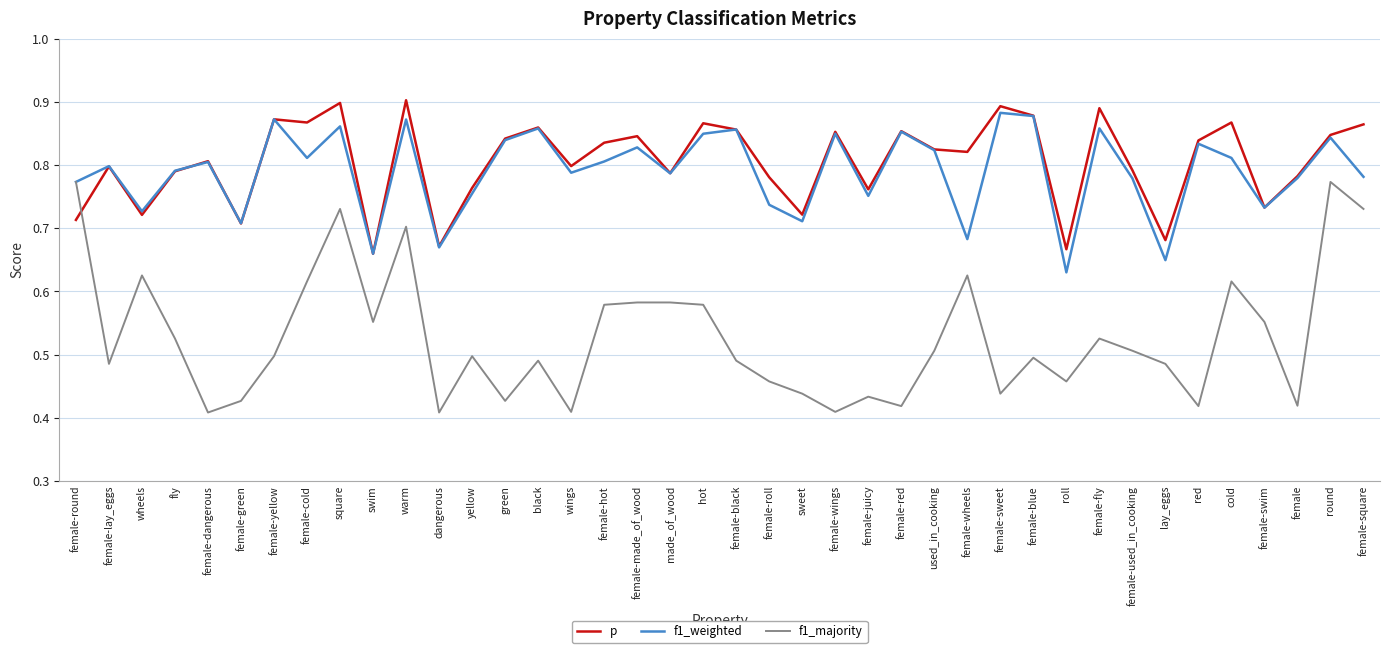

After their last crossing, which series has the higher values: f1_majority or p?

p